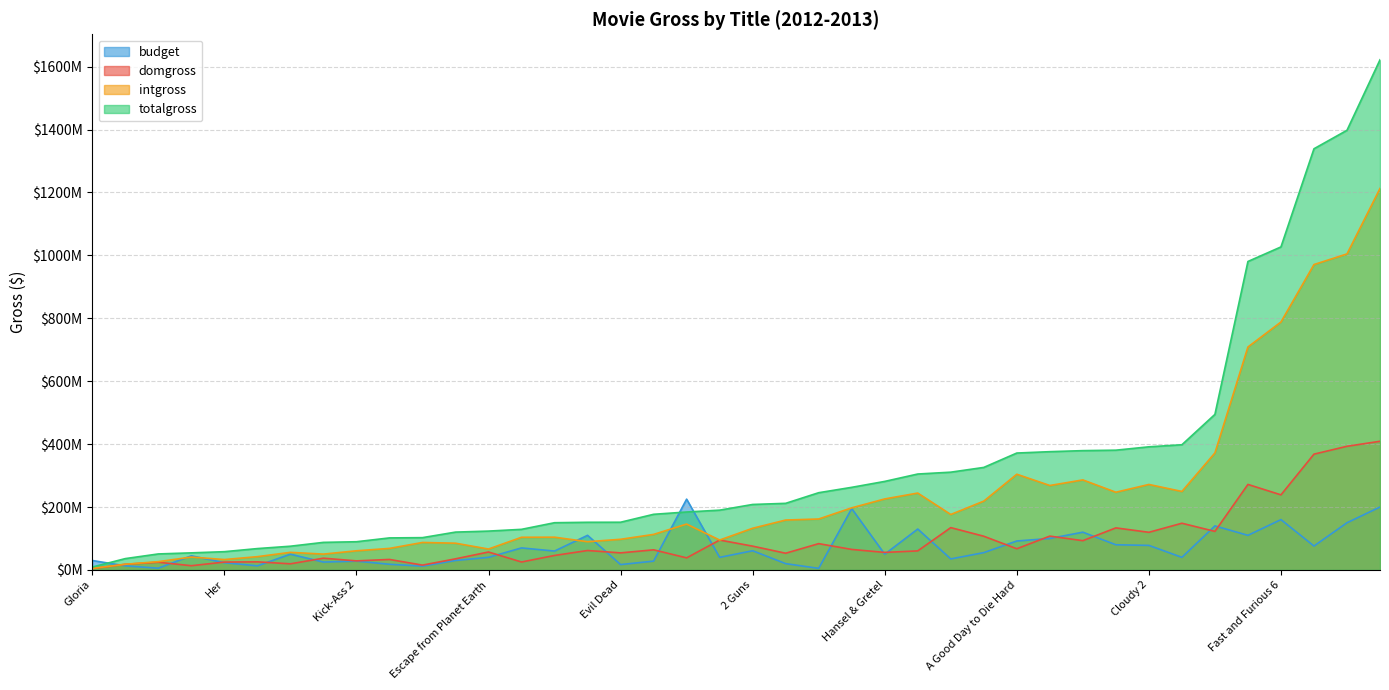

At how many categories does at least one series exceed 34928575?

39